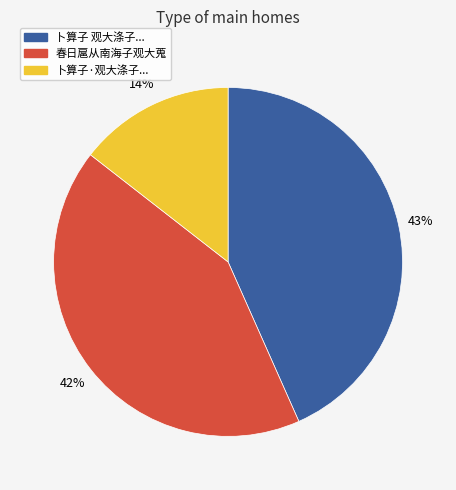

To the nearest percent, what is the average slice percentage?

33%